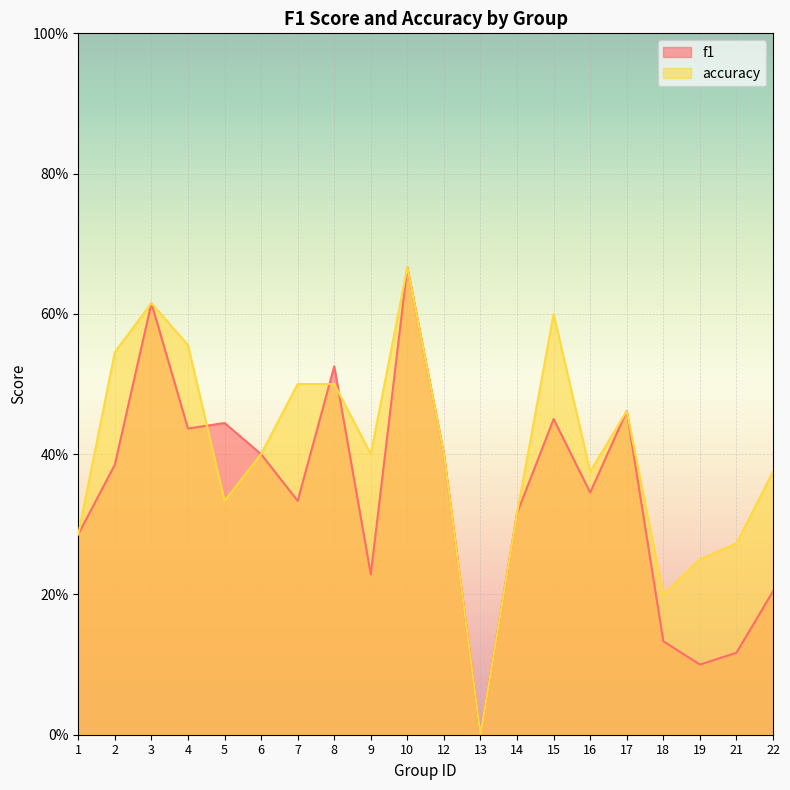

Between which two adjacent categories do accuracy and f1 first intersect?

4 and 5